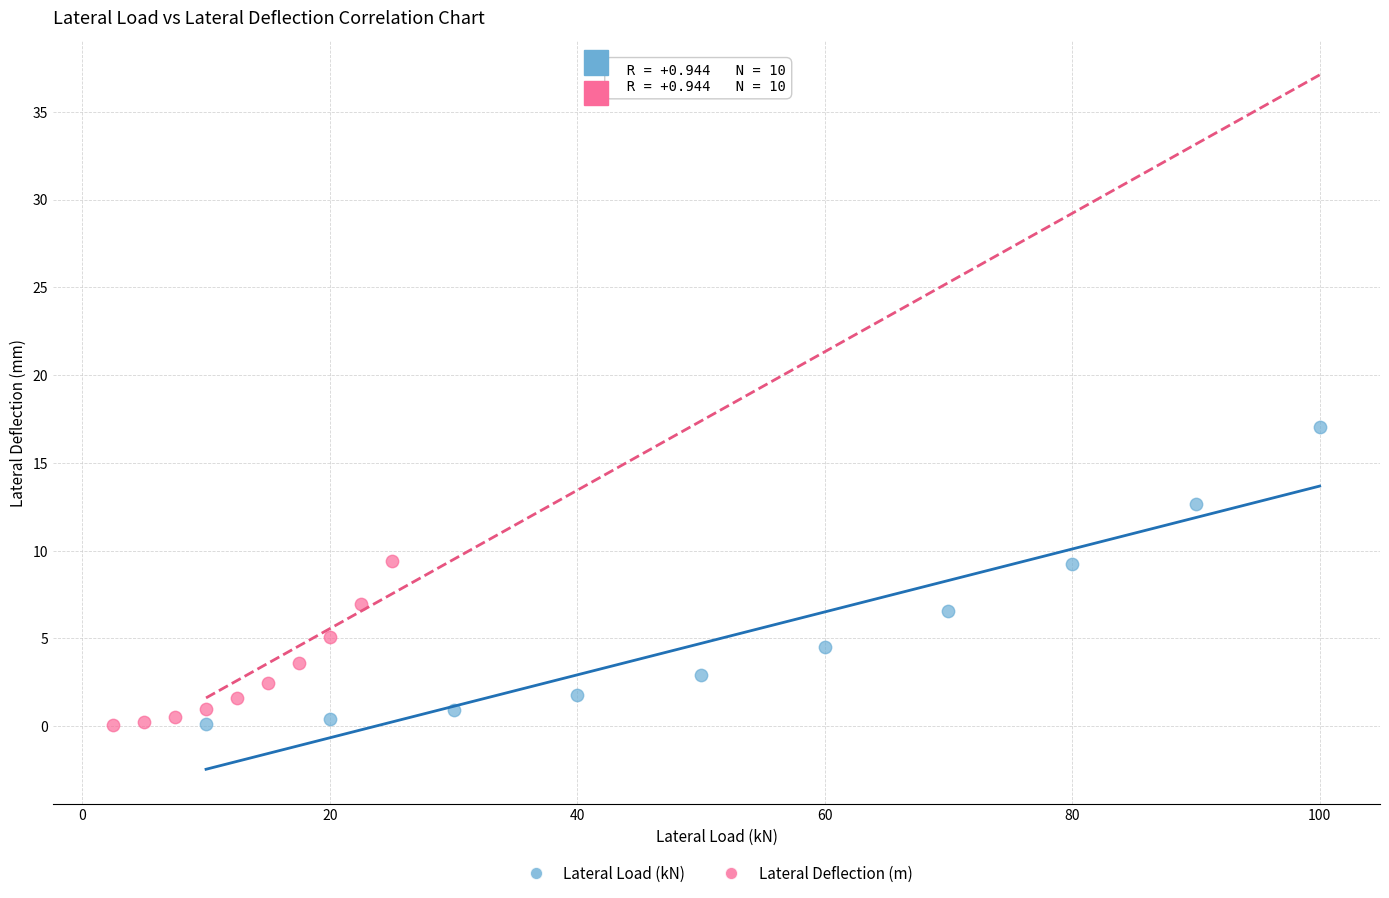

Which series contains the highest Y value?

Lateral Load (kN)